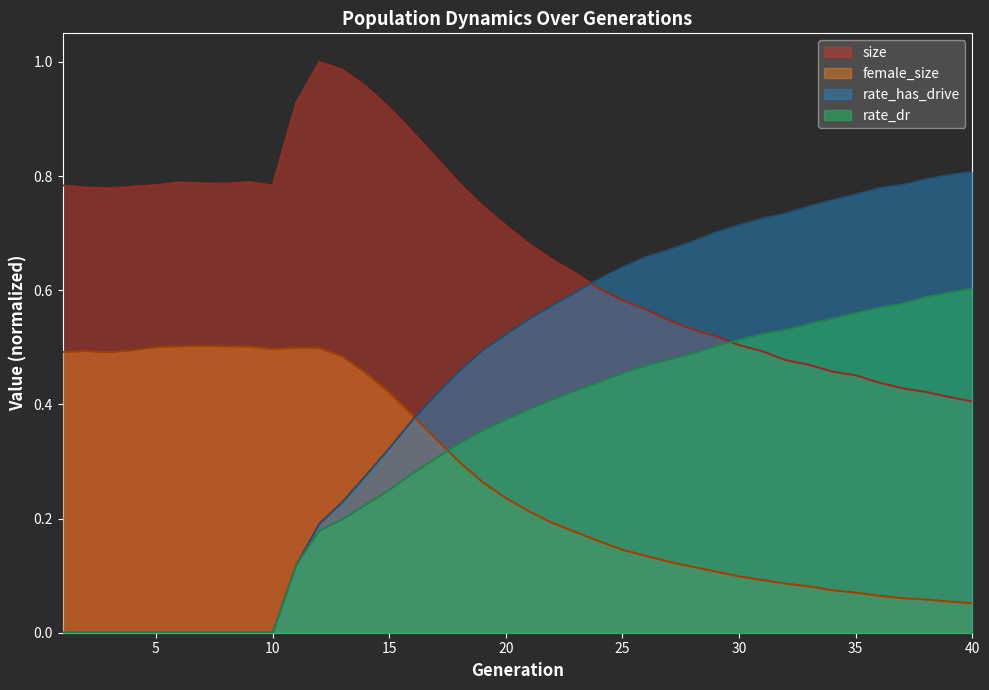

Reading right to left, list all the values displayed in this chart.

size: 40=0.4	39=0.4	38=0.4	37=0.4	36=0.4	35=0.5	34=0.5	33=0.5	32=0.5	31=0.5	30=0.5	29=0.5	28=0.5	27=0.5	26=0.6	25=0.6	24=0.6	23=0.6	22=0.7	21=0.7	20=0.7	19=0.7	18=0.8	17=0.8	16=0.9	15=0.9	14=1.0	13=1.0	12=1.0	11=0.9	10=0.8	9=0.8	8=0.8	7=0.8	6=0.8	5=0.8	4=0.8	3=0.8	2=0.8	1=0.8
female_size: 40=0.1	39=0.1	38=0.1	37=0.1	36=0.1	35=0.1	34=0.1	33=0.1	32=0.1	31=0.1	30=0.1	29=0.1	28=0.1	27=0.1	26=0.1	25=0.1	24=0.2	23=0.2	22=0.2	21=0.2	20=0.2	19=0.3	18=0.3	17=0.3	16=0.4	15=0.4	14=0.5	13=0.5	12=0.5	11=0.5	10=0.5	9=0.5	8=0.5	7=0.5	6=0.5	5=0.5	4=0.5	3=0.5	2=0.5	1=0.5
rate_dr: 40=0.6	39=0.6	38=0.6	37=0.6	36=0.6	35=0.6	34=0.6	33=0.5	32=0.5	31=0.5	30=0.5	29=0.5	28=0.5	27=0.5	26=0.5	25=0.5	24=0.4	23=0.4	22=0.4	21=0.4	20=0.4	19=0.4	18=0.3	17=0.3	16=0.3	15=0.2	14=0.2	13=0.2	12=0.2	11=0.1	10=0.0	9=0.0	8=0.0	7=0.0	6=0.0	5=0.0	4=0.0	3=0.0	2=0.0	1=0.0
rate_has_drive: 40=0.8	39=0.8	38=0.8	37=0.8	36=0.8	35=0.8	34=0.8	33=0.7	32=0.7	31=0.7	30=0.7	29=0.7	28=0.7	27=0.7	26=0.7	25=0.6	24=0.6	23=0.6	22=0.6	21=0.5	20=0.5	19=0.5	18=0.5	17=0.4	16=0.4	15=0.3	14=0.3	13=0.2	12=0.2	11=0.1	10=0.0	9=0.0	8=0.0	7=0.0	6=0.0	5=0.0	4=0.0	3=0.0	2=0.0	1=0.0